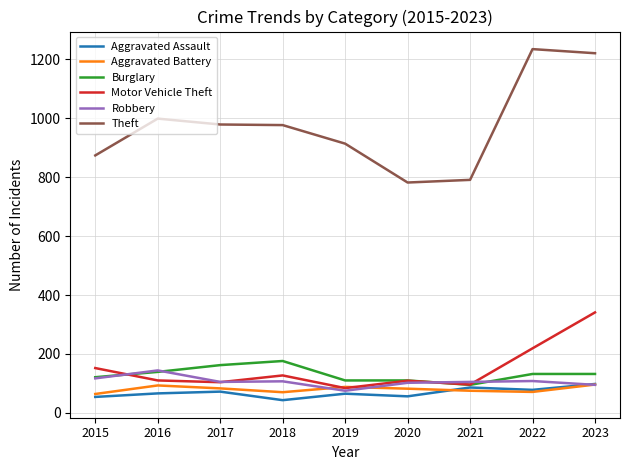

True or false: Theft and Burglary intersect in this chart.

False